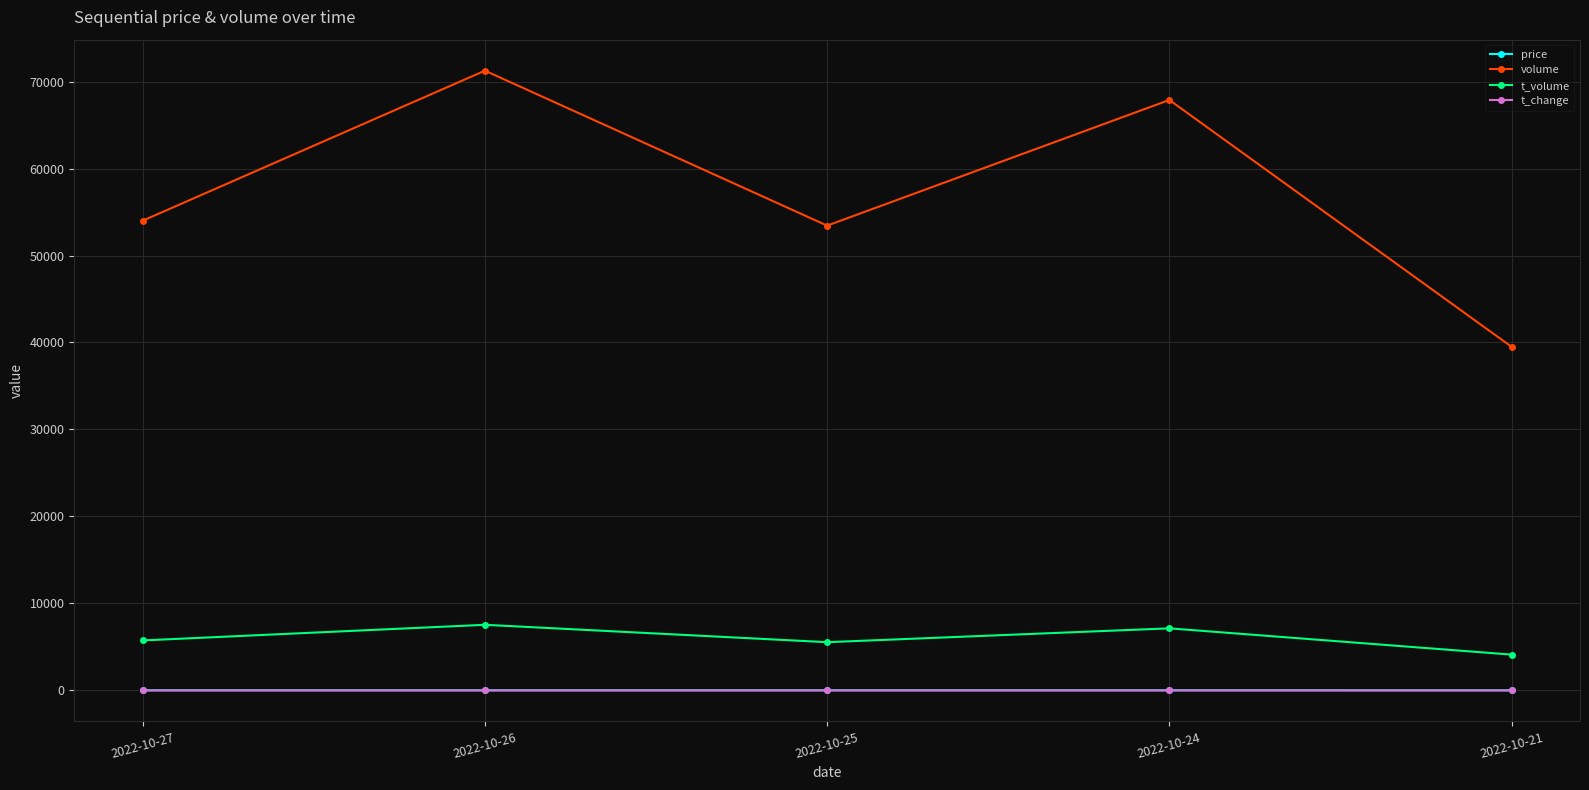

At which category is the sum across all series the highest?

2022-10-26